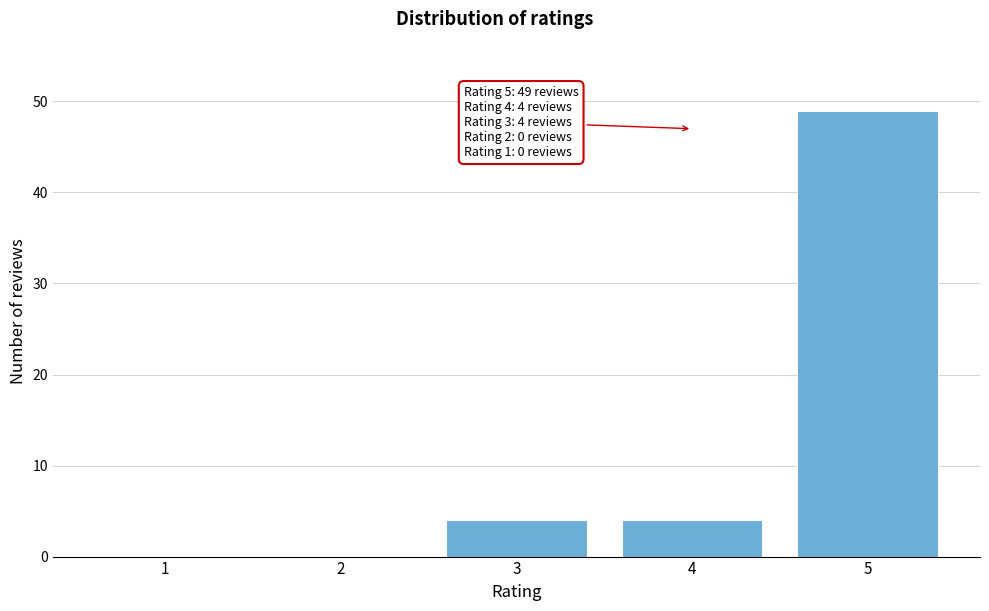

Reading left to right, extract all data points from this chart.

1=0	2=0	3=4	4=4	5=49